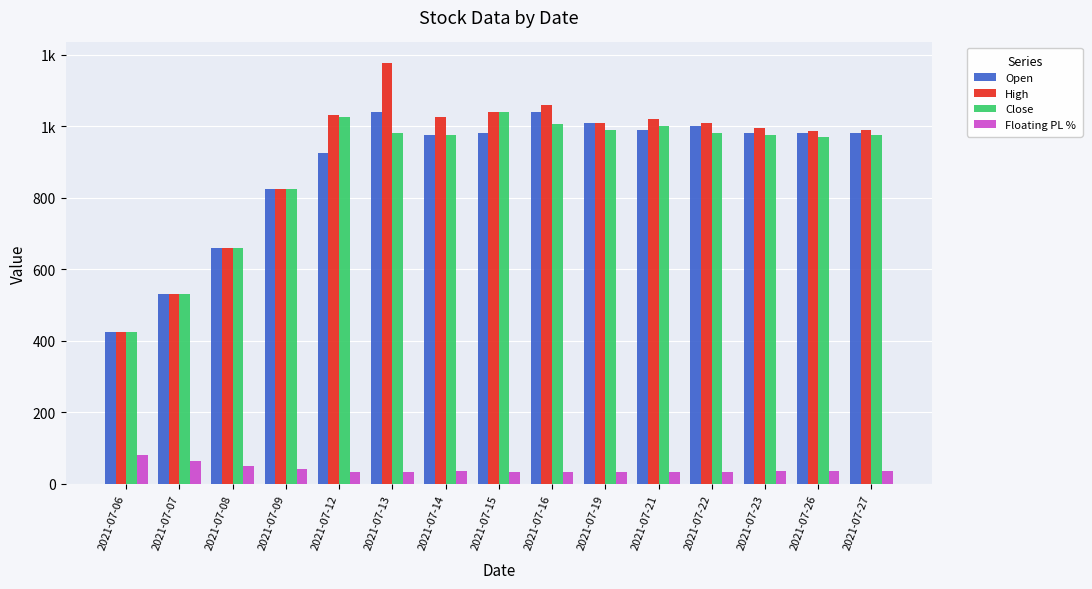

List the labels in order of Floating PL % value, smallest first.

2021-07-15, 2021-07-12, 2021-07-16, 2021-07-21, 2021-07-19, 2021-07-13, 2021-07-22, 2021-07-14, 2021-07-23, 2021-07-27, 2021-07-26, 2021-07-09, 2021-07-08, 2021-07-07, 2021-07-06